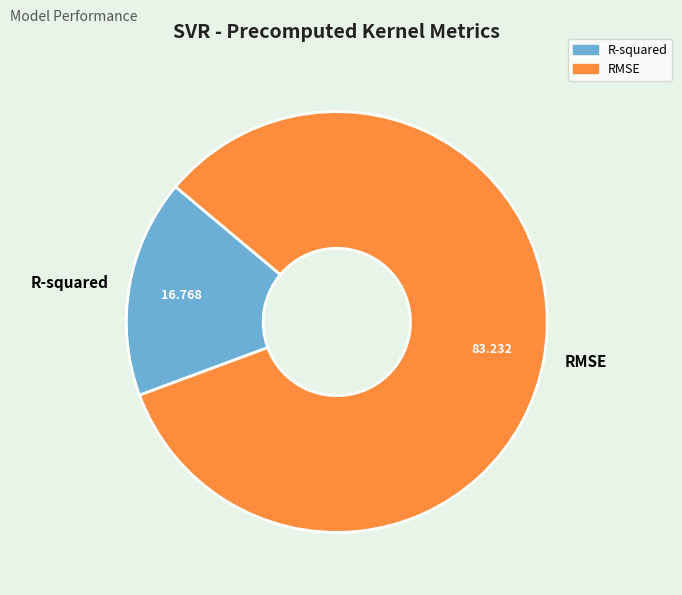

The RMSE slice represents 83% of the pie. True or false?

True